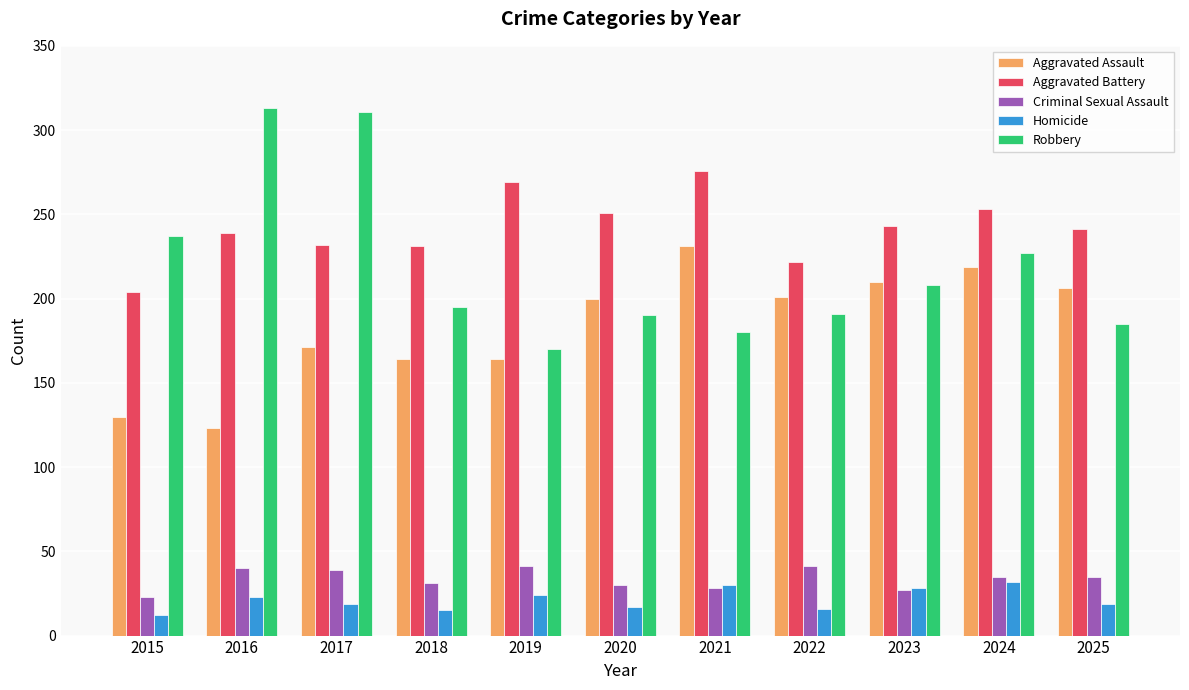

What is the value of the Aggravated Battery bar at the 6th from the left?

251